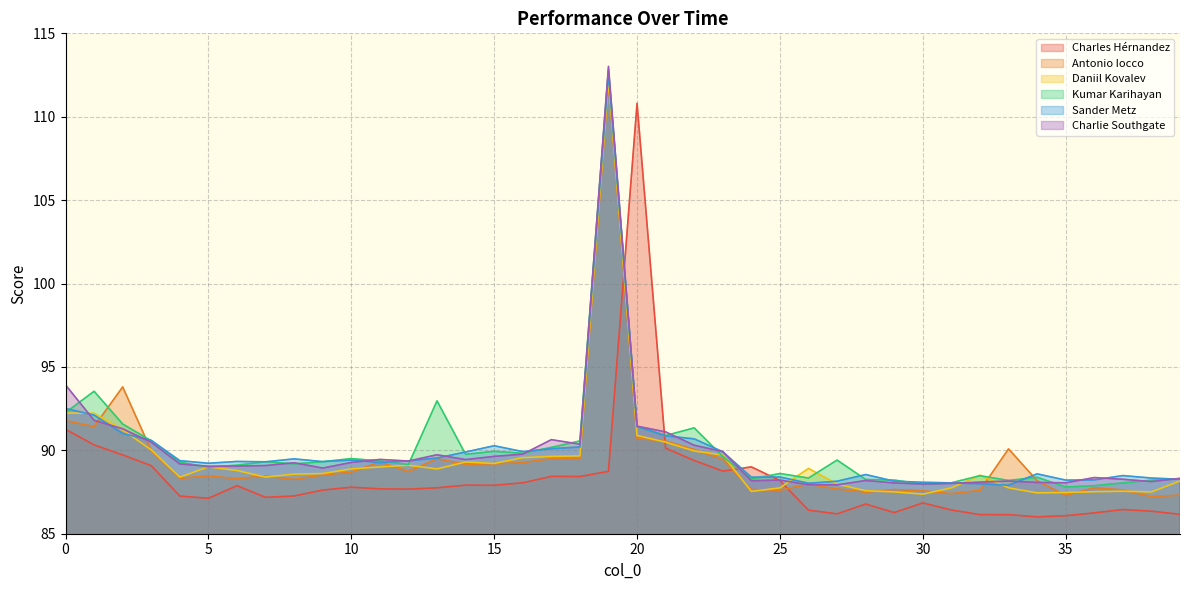

What are all the series names shown in the legend?

Charles Hérnandez, Antonio Iocco, Daniil Kovalev, Kumar Karihayan, Sander Metz, Charlie Southgate